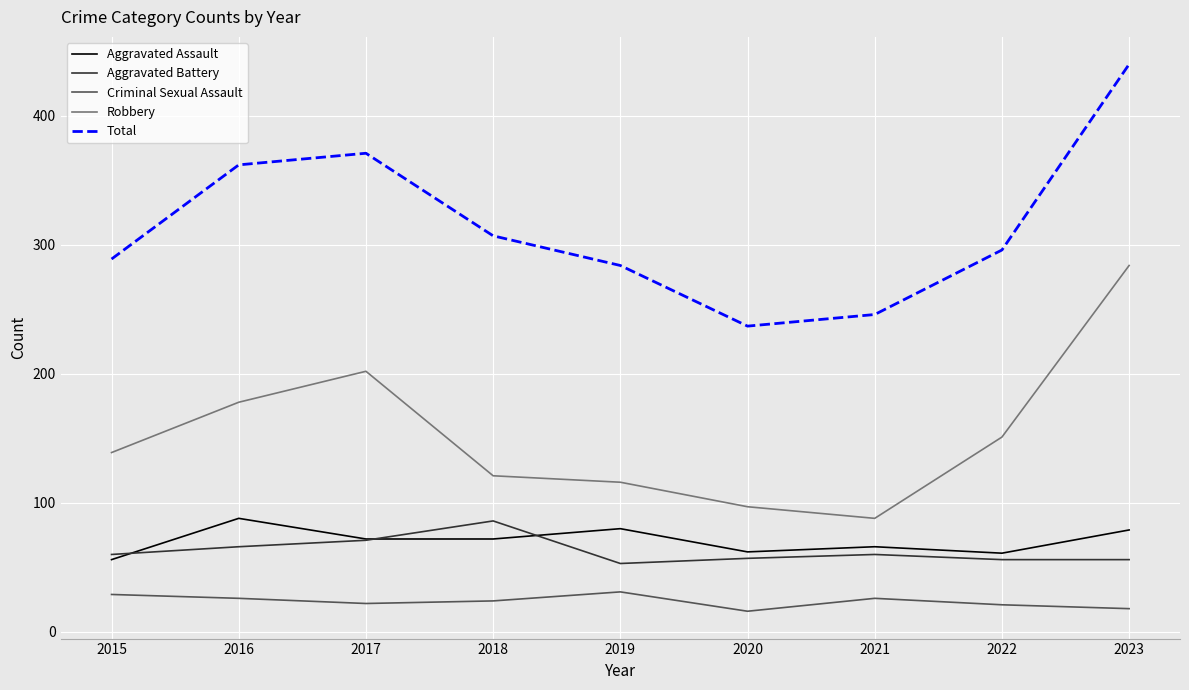

What is the highest value of the Aggravated Assault series?

88